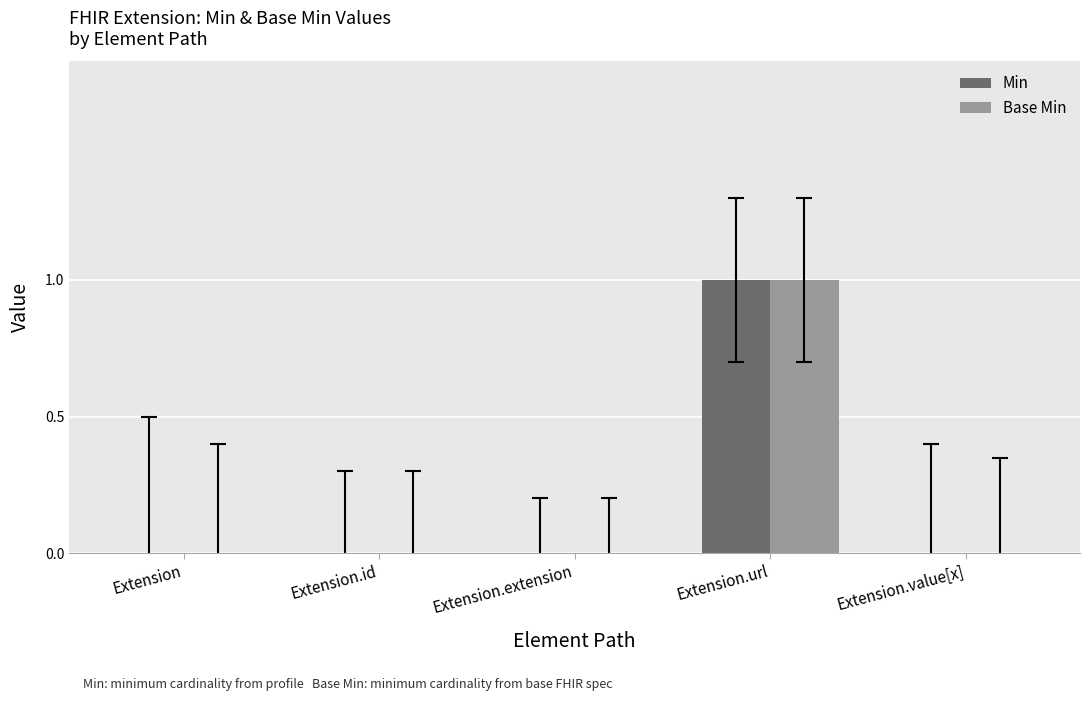

What is the sum of all Base Min values?

1